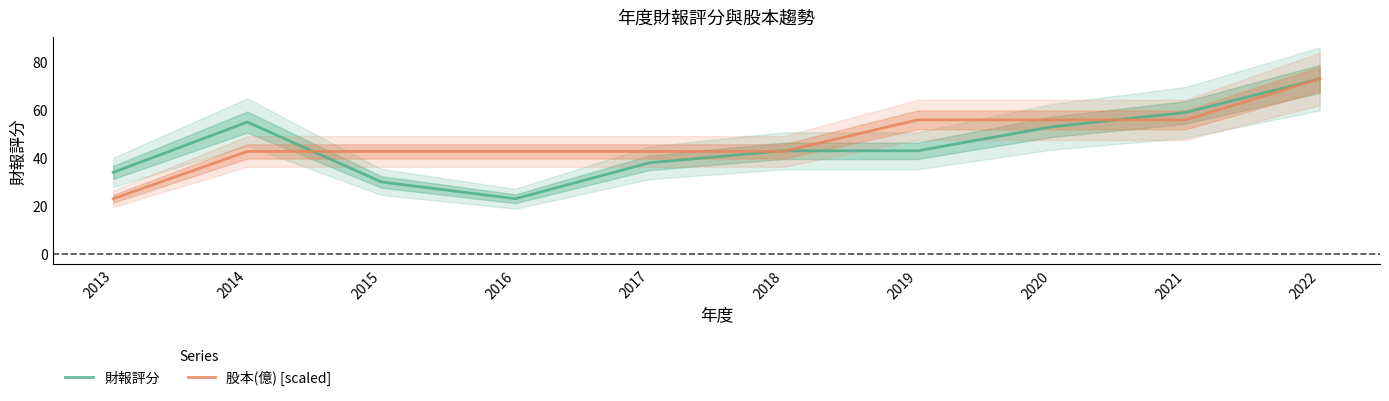

What is the maximum value shown in the chart?

73.0